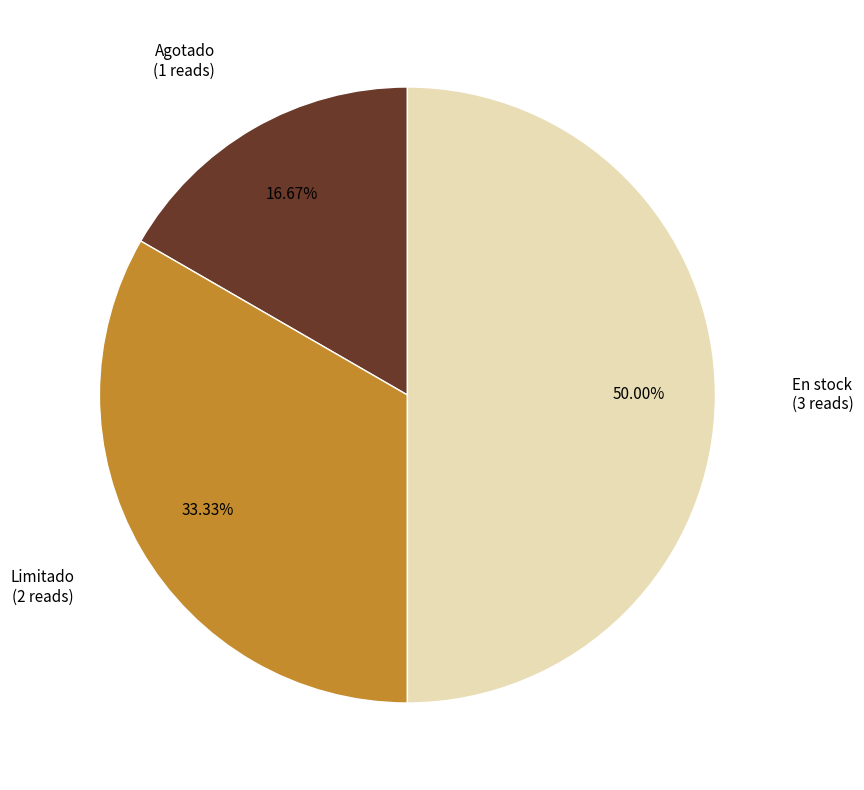

Does any single category account for the majority?

No